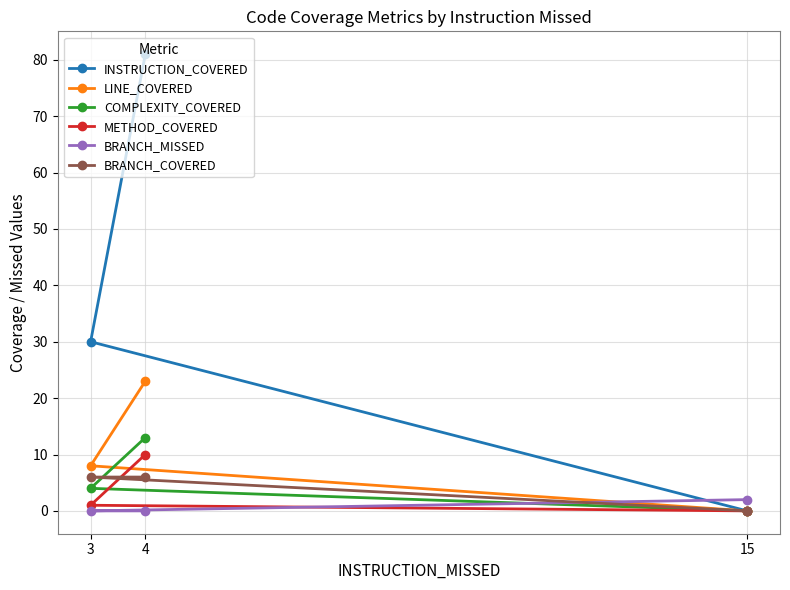

Is the value of LINE_COVERED at 3 greater than the value of BRANCH_COVERED at 15?

Yes